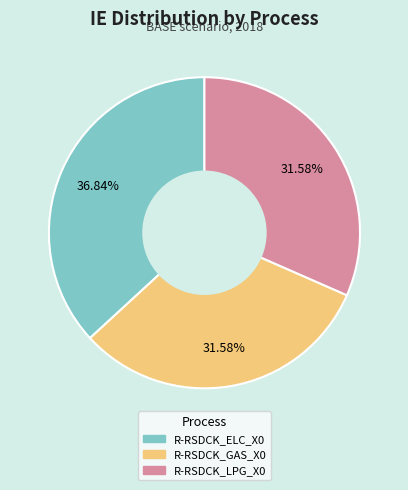

To the nearest percent, what is the difference between the largest and smallest slice percentages?

5%